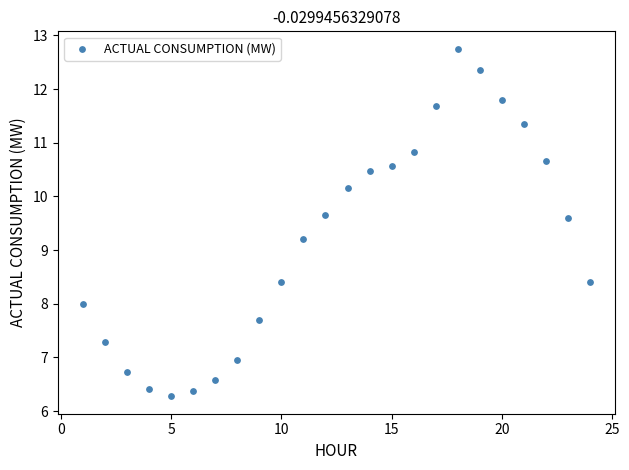

What is the range of Y values (max minus min)?

6.5